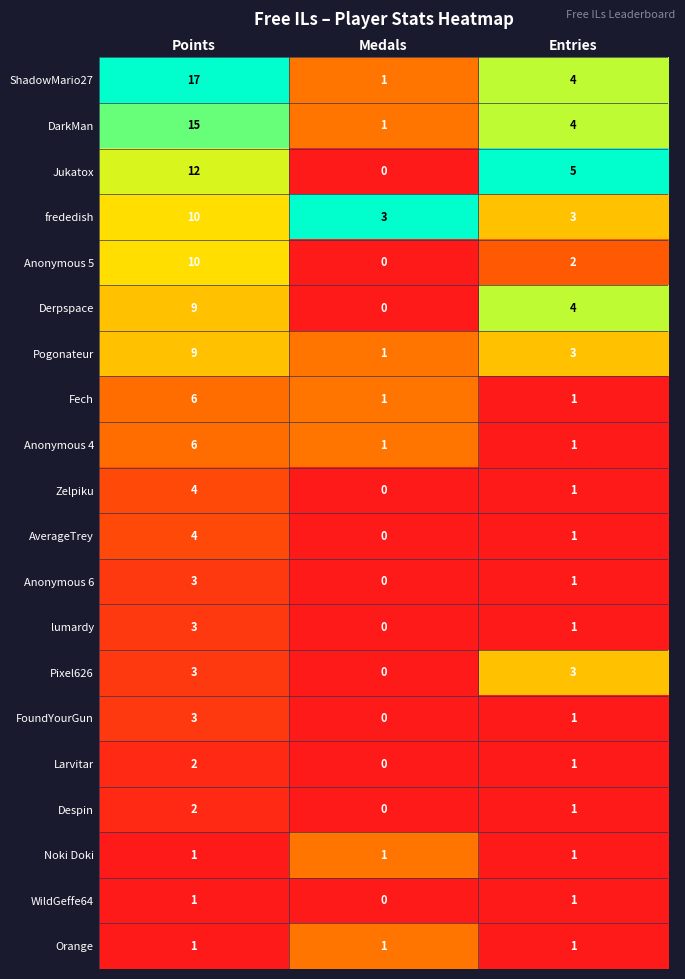

At which label does Larvitar first exceed 1?

Points